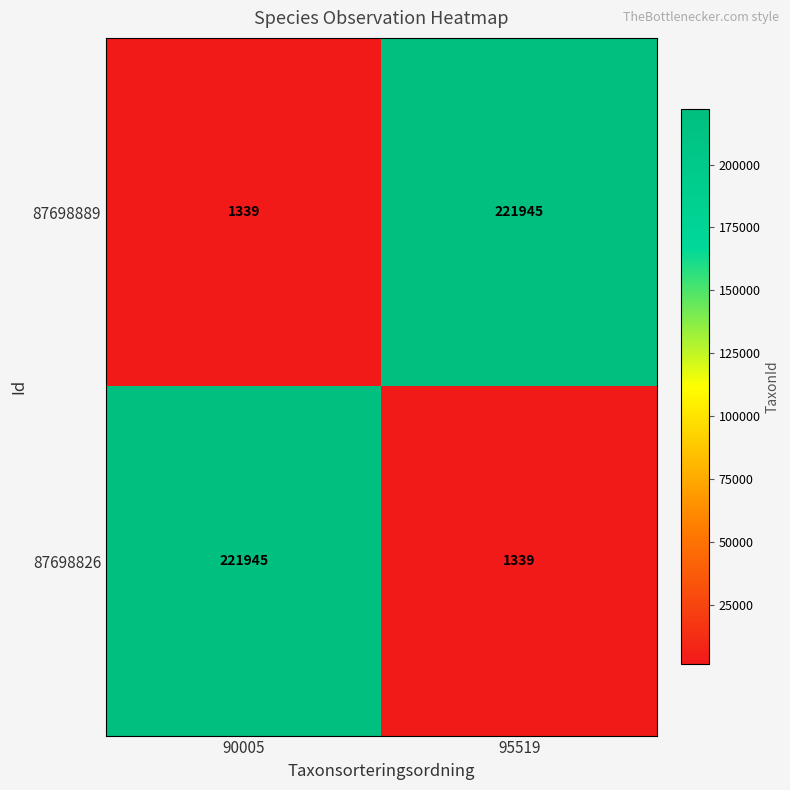

What is the total value across all series at 90005?

223284